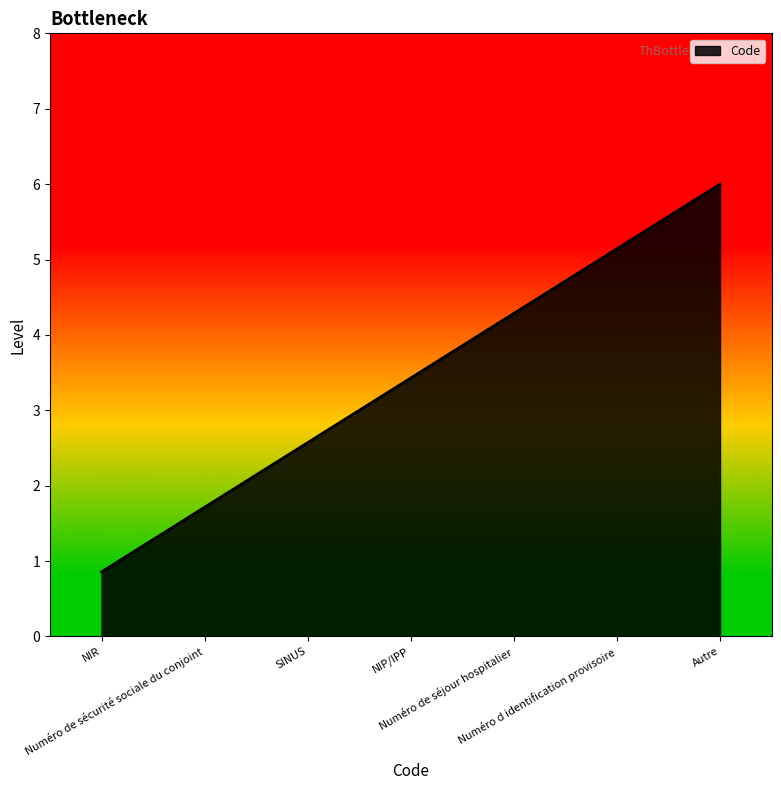

What is the minimum value shown in the chart?

0.9